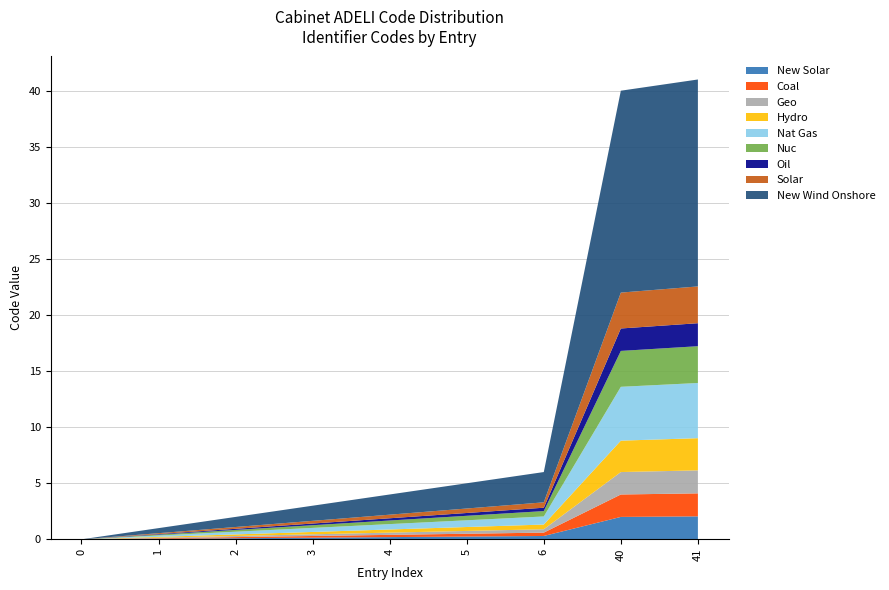

Reading left to right, list all the values displayed in this chart.

0	1	2	3	4	5	6	40	41